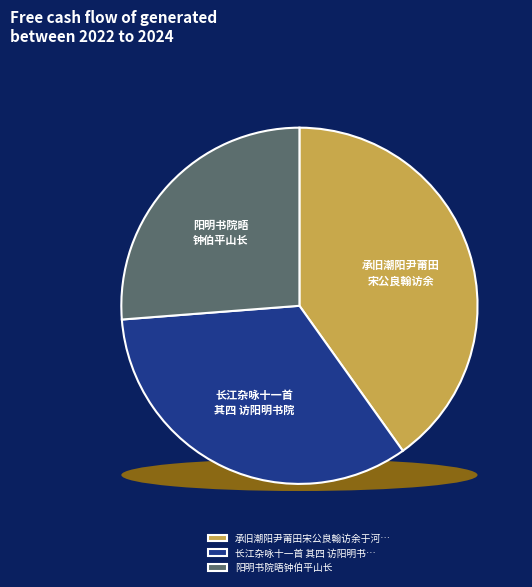

To the nearest percent, what is the difference between the largest and smallest slice percentages?

14%